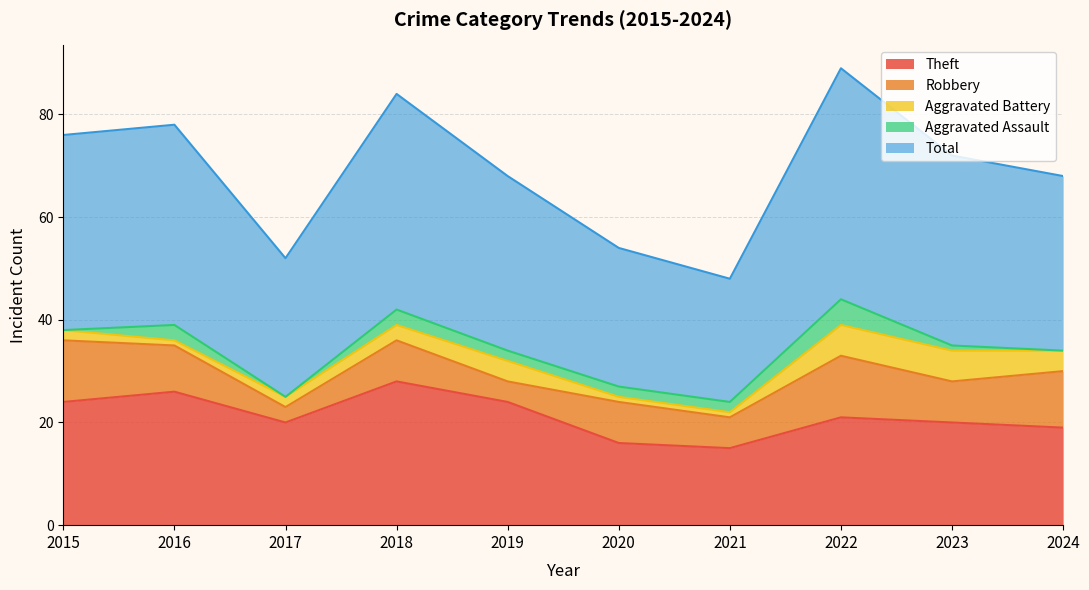

True or false: Aggravated Assault and Total cross at least once.

False